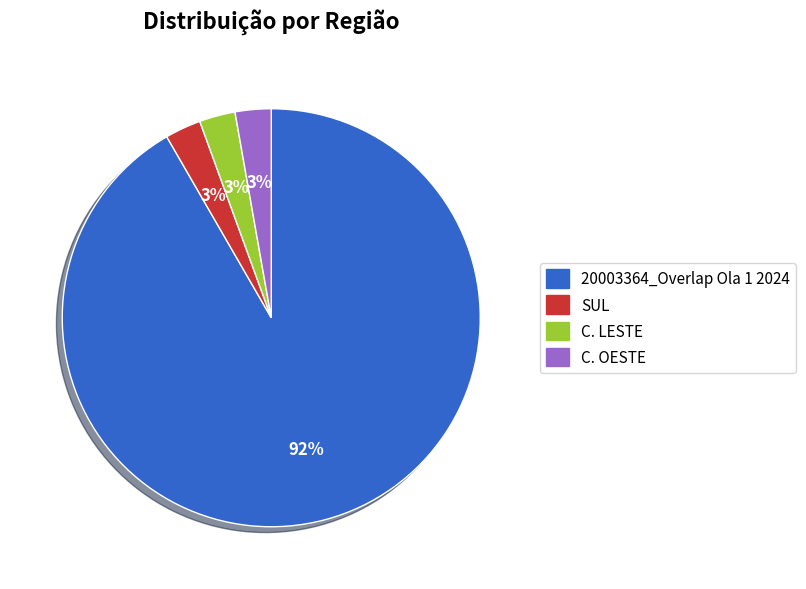

Is the sum of 20003364_Overlap Ola 1 2024 and SUL greater than half?

Yes